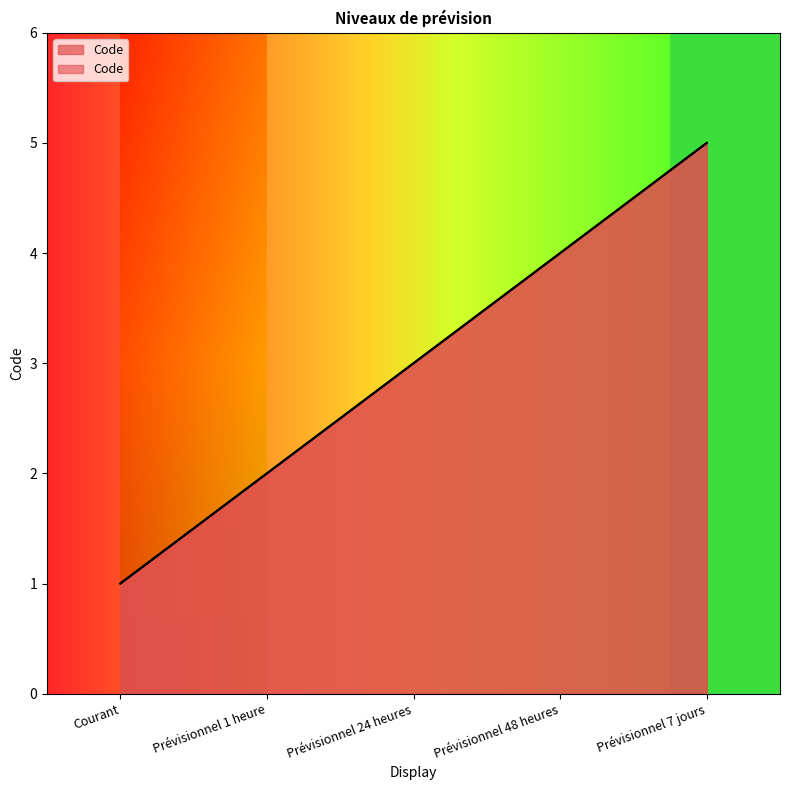

What position from the right is Courant?

5